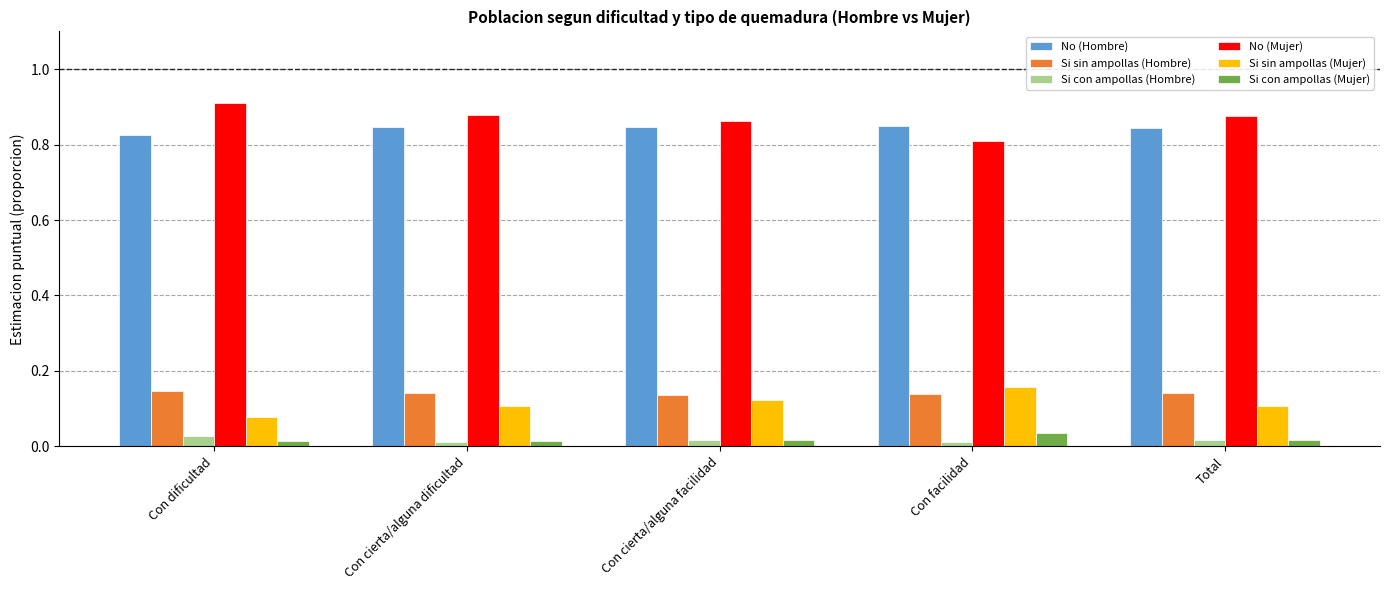

True or false: No (Mujer) has a value of 0.4 at Con dificultad.

False